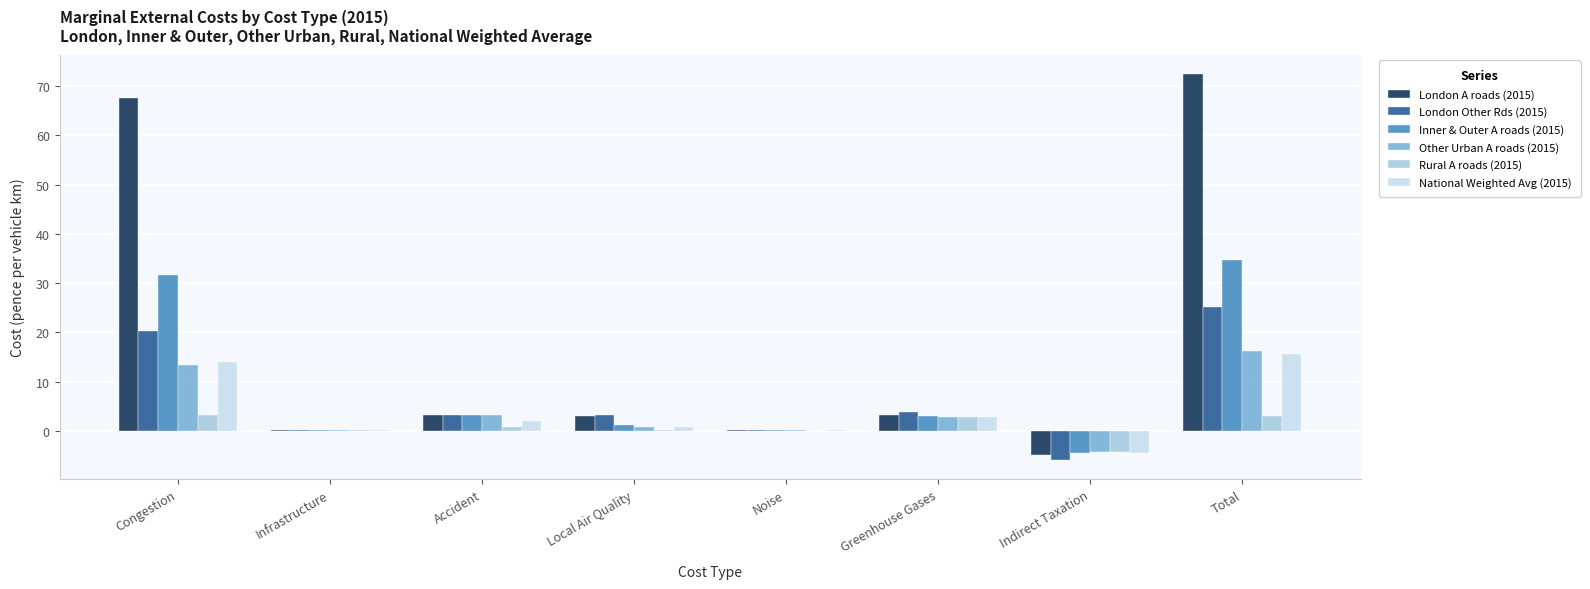

Is it true that National Weighted Avg (2015) equals 14.0 at Congestion?

True